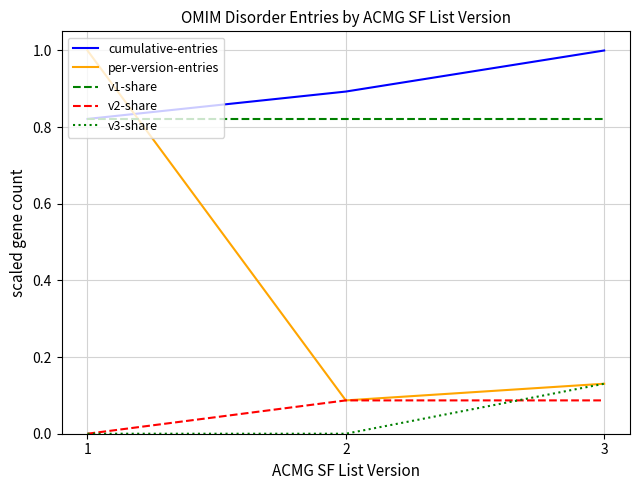

What is the greatest value displayed?

1.0